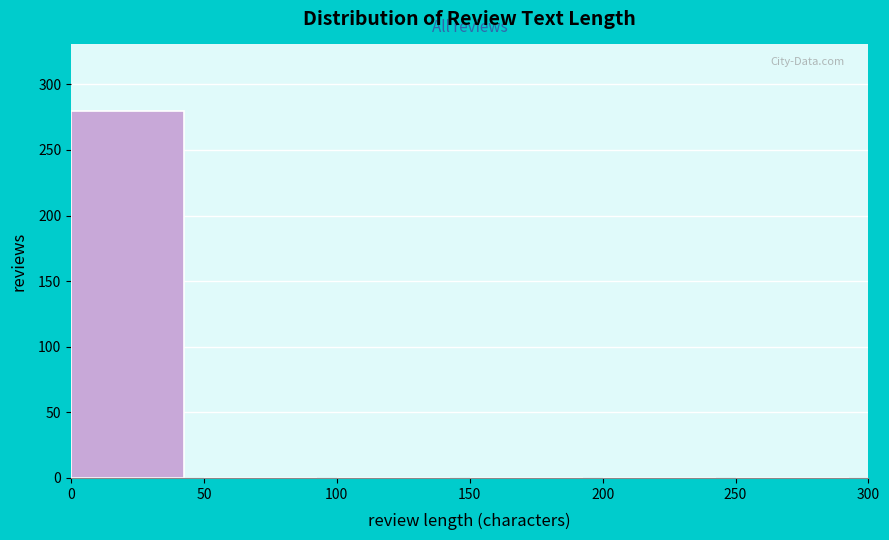

What is the height of the bar covering 0 to 50 on the x-axis? The values are not printed on the chart, so give them approximately, as read against the axis.

280